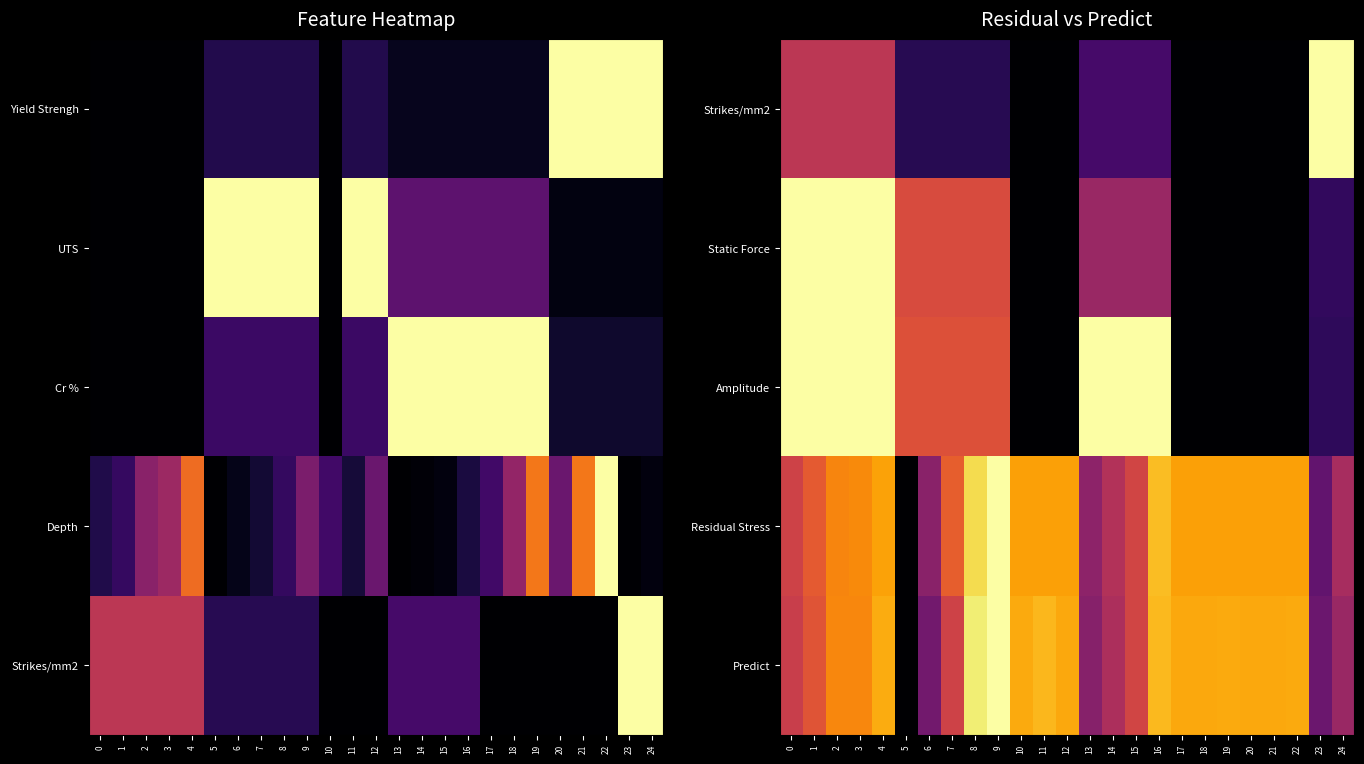

The value of Amplitude at 6 is 0.6. True or false?

True